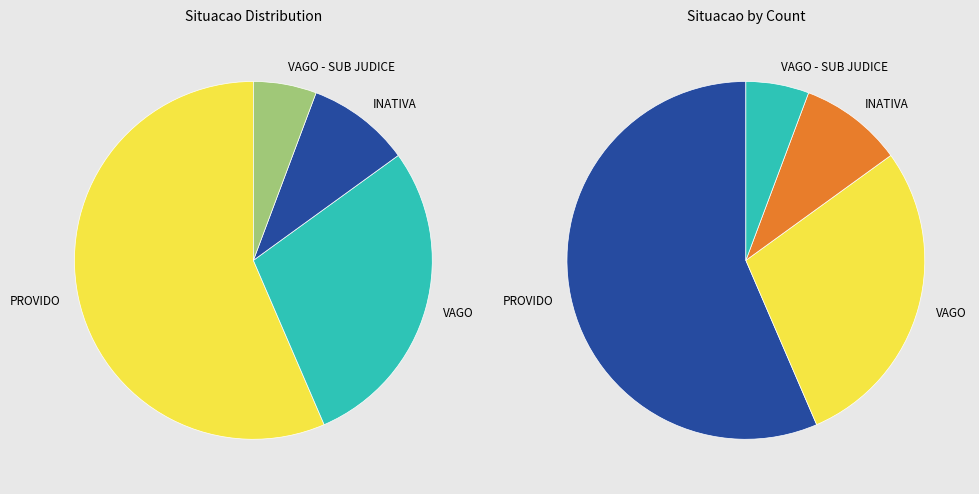

What percentage do PROVIDO and INATIVA together represent?

65.8%